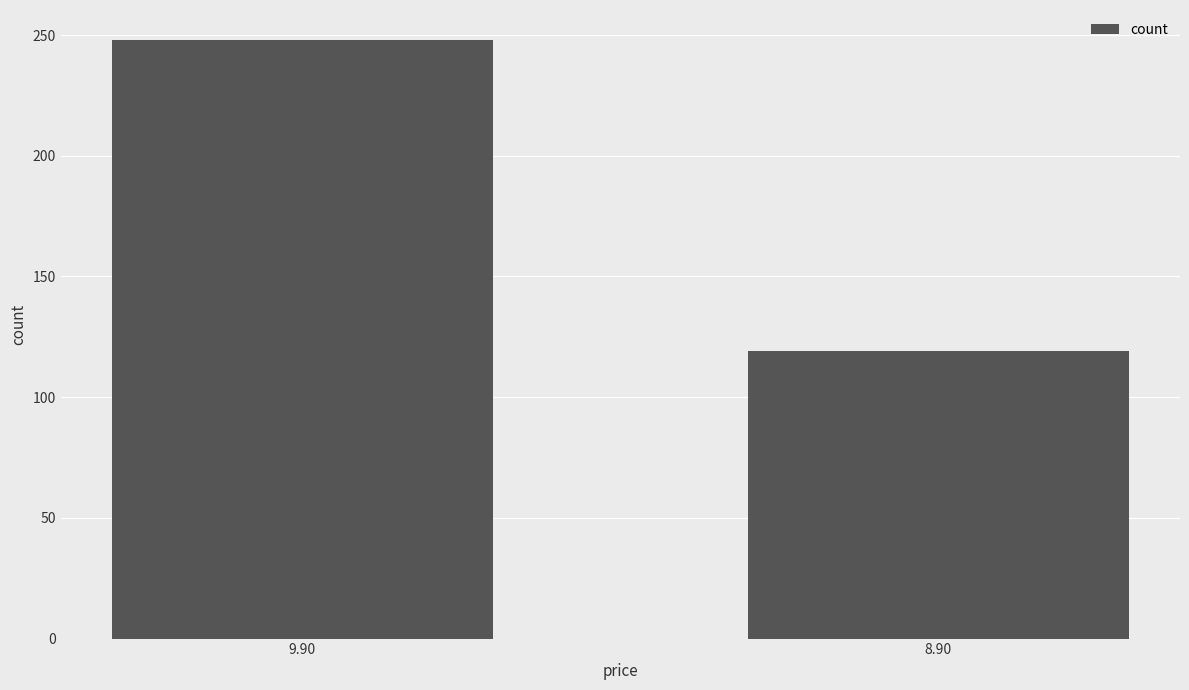

What is the approximate value at 8.90, to the nearest 10?

120